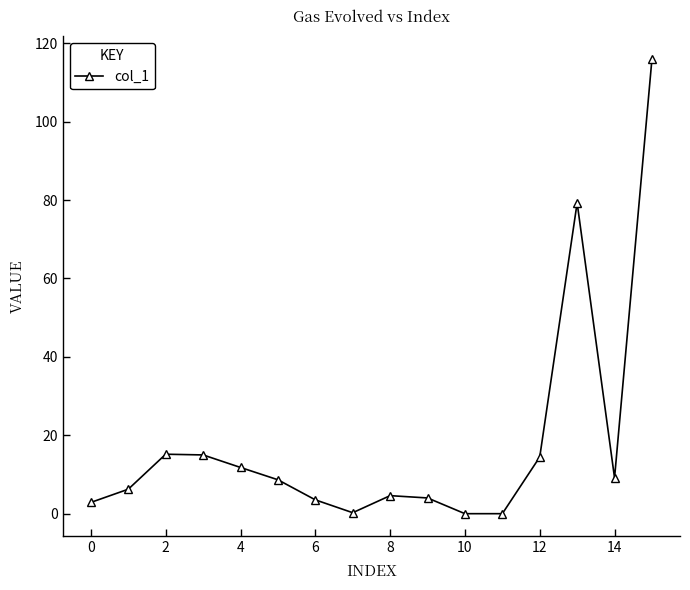

What is the value of the 15th point from the left?

9.1